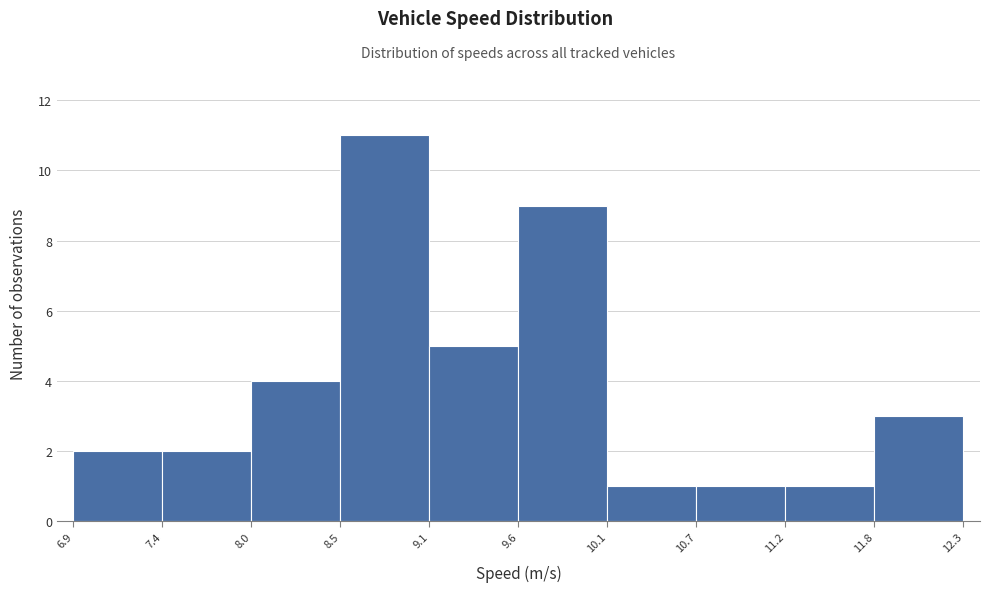

What is the height of the bar covering 9.6 to 10.1 on the x-axis? The values are not printed on the chart, so give them approximately, as read against the axis.

9